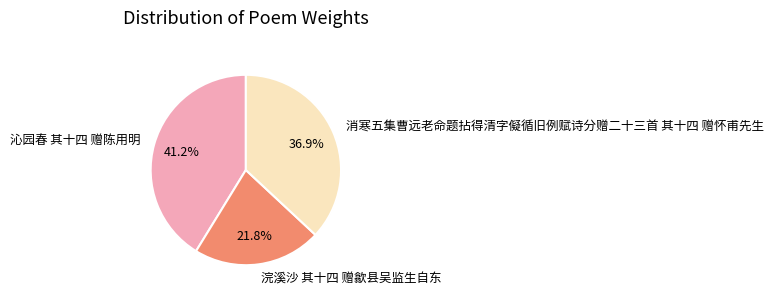

Between 浣溪沙 其十四 赠歙县吴监生自东 and 消寒五集曹远老命题拈得清字儗循旧例赋诗分赠二十三首 其十四 赠怀甫先生, which is larger?

消寒五集曹远老命题拈得清字儗循旧例赋诗分赠二十三首 其十四 赠怀甫先生